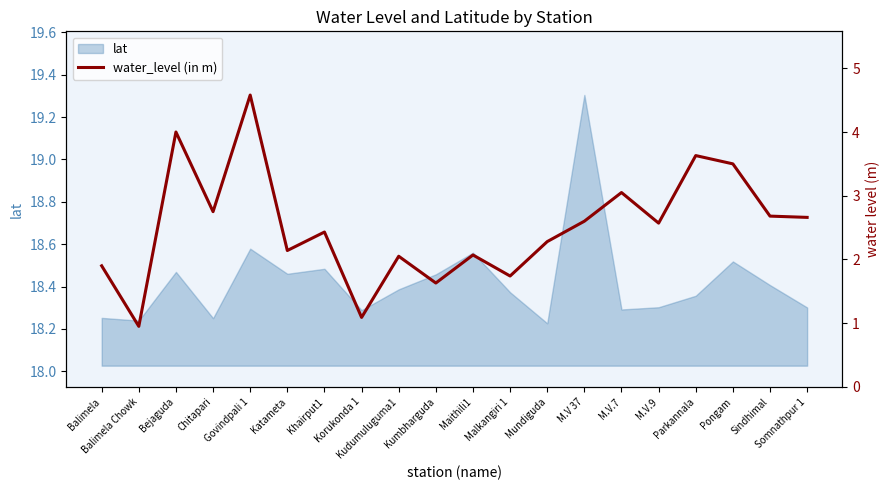

How many interior local peaks (higher than both neighbors) does the data have?

7